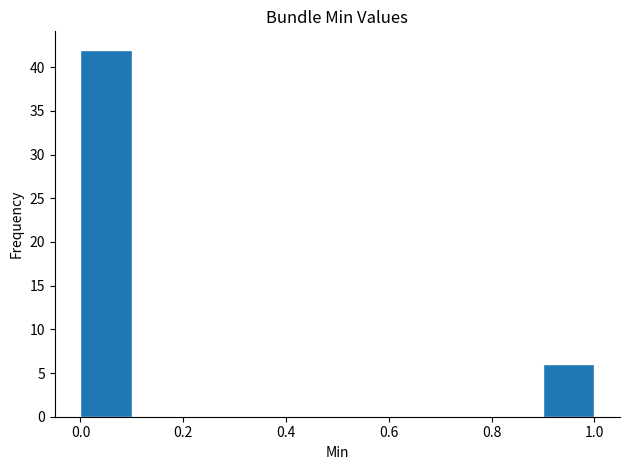

Over which range of the x-axis is the bar tallest?

0.0 to 0.1